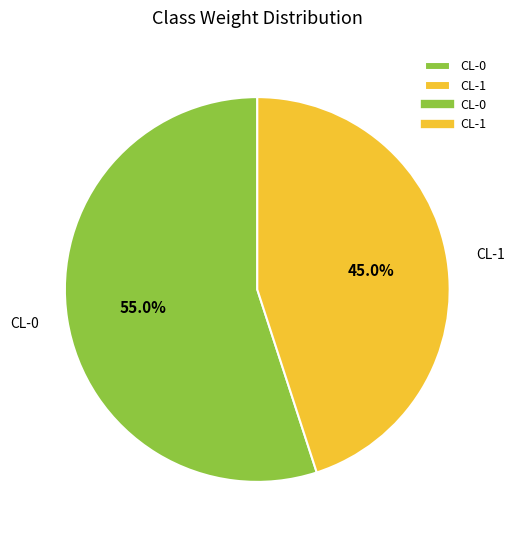

To the nearest percent, what is the average slice percentage?

50%